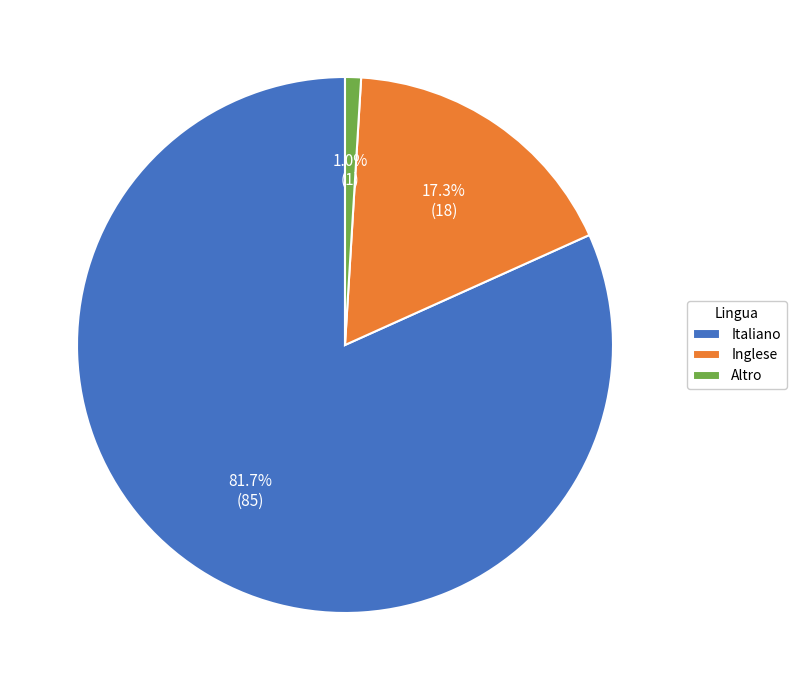

What is the majority slice?

Italiano